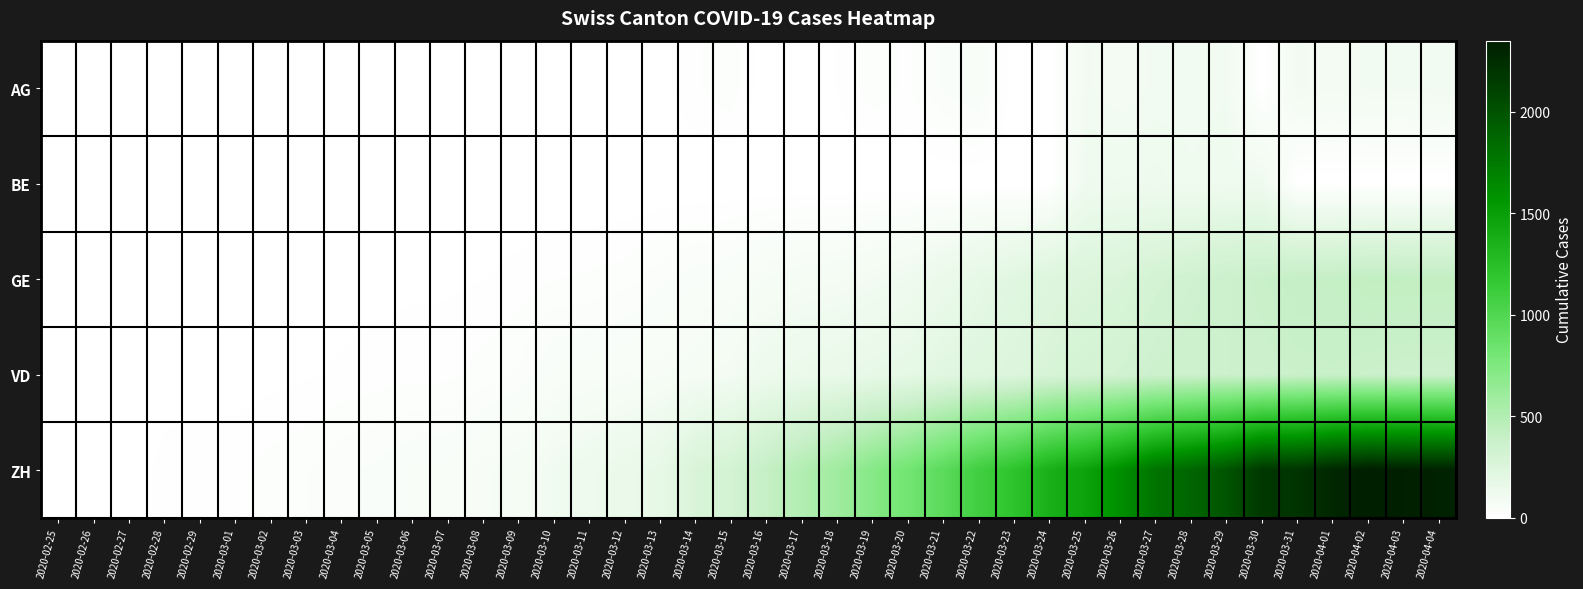

Which label corresponds to the largest value in the chart?

2020-04-02